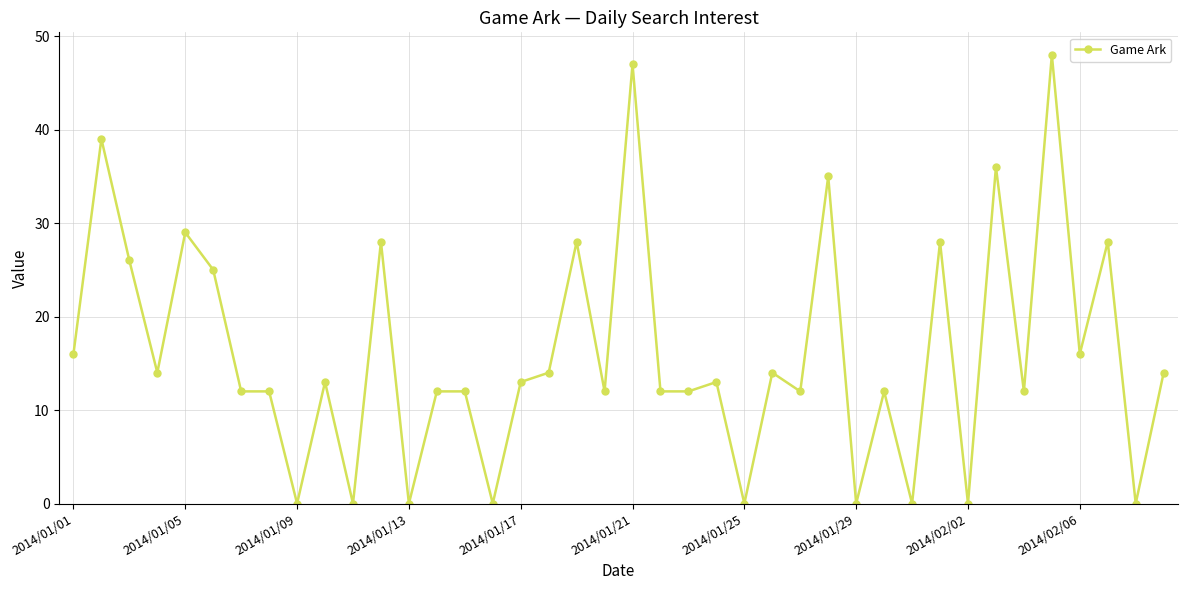

How many lines are shown in the chart?

1